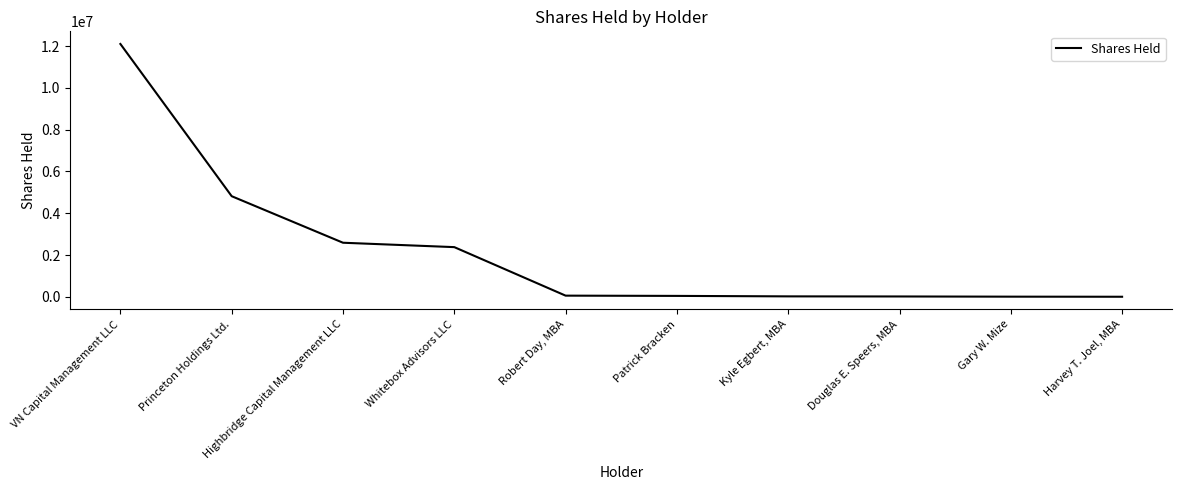

List the labels in order of value, smallest first.

Harvey T. Joel, MBA, Gary W. Mize, Douglas E. Speers, MBA, Kyle Egbert, MBA, Patrick Bracken, Robert Day, MBA, Whitebox Advisors LLC, Highbridge Capital Management LLC, Princeton Holdings Ltd., VN Capital Management LLC